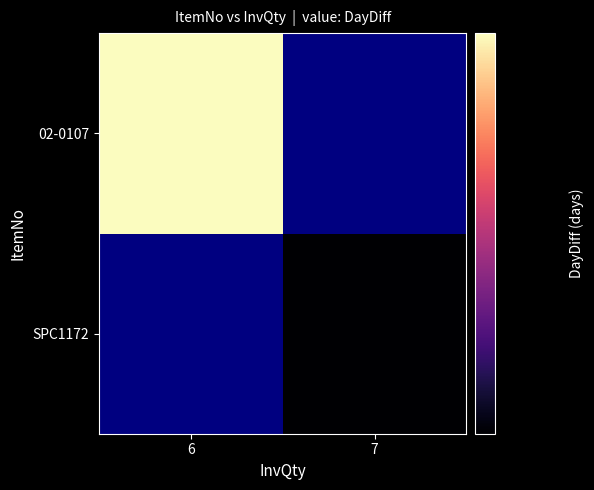

What value does the SPC1172 series have at 7?

28.0